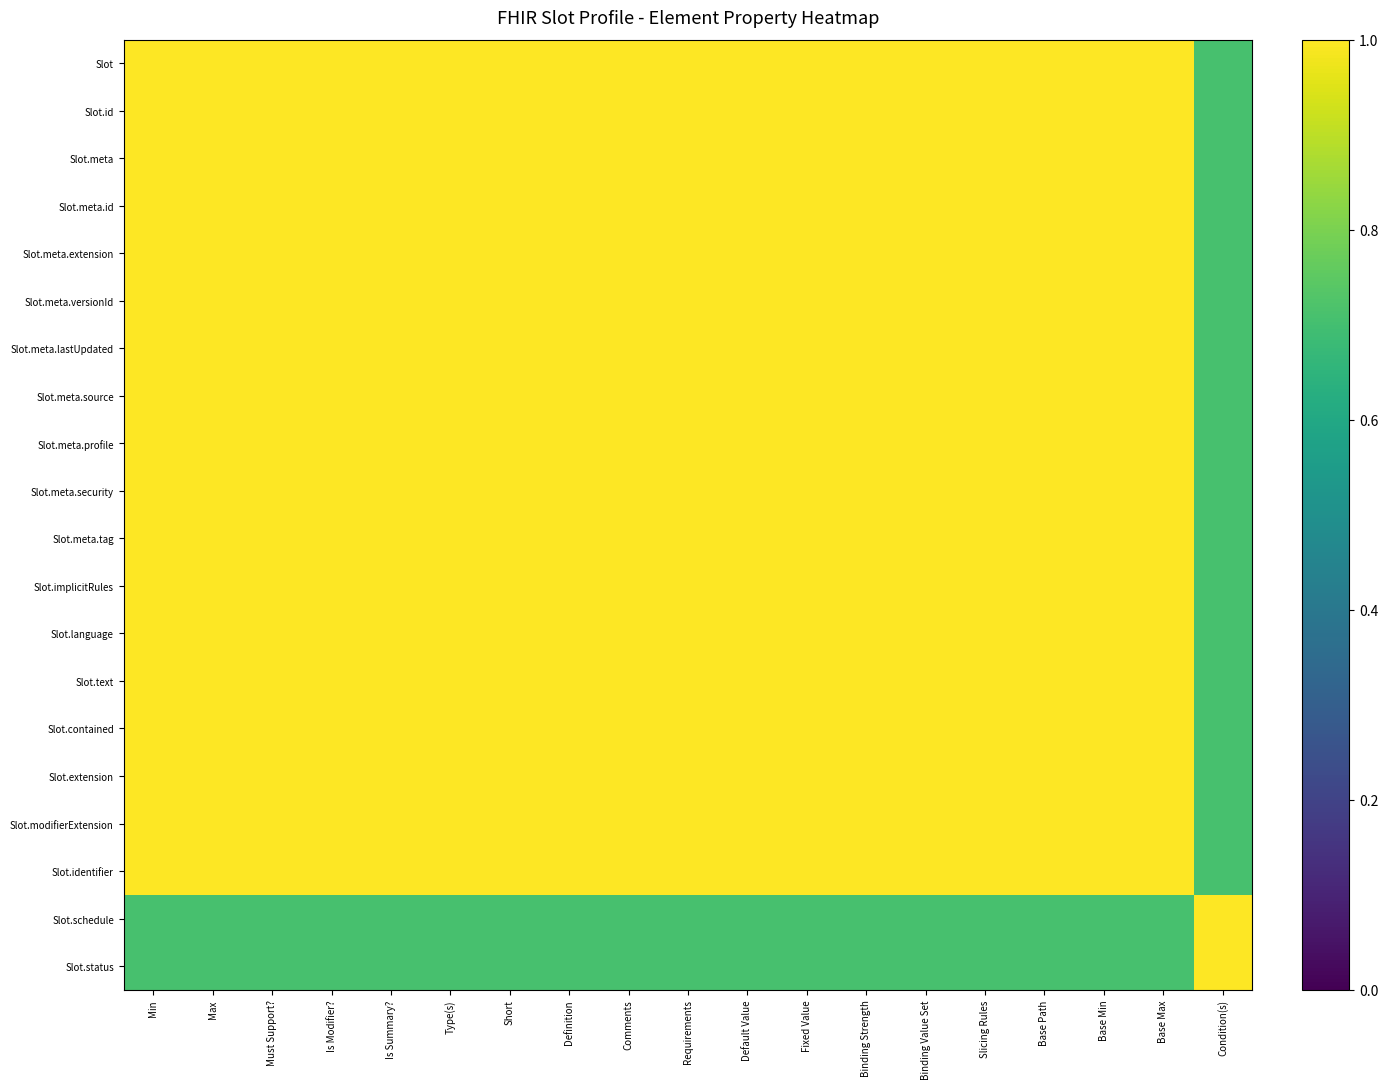

At which category does the chart reach its minimum across all series?

Condition(s)